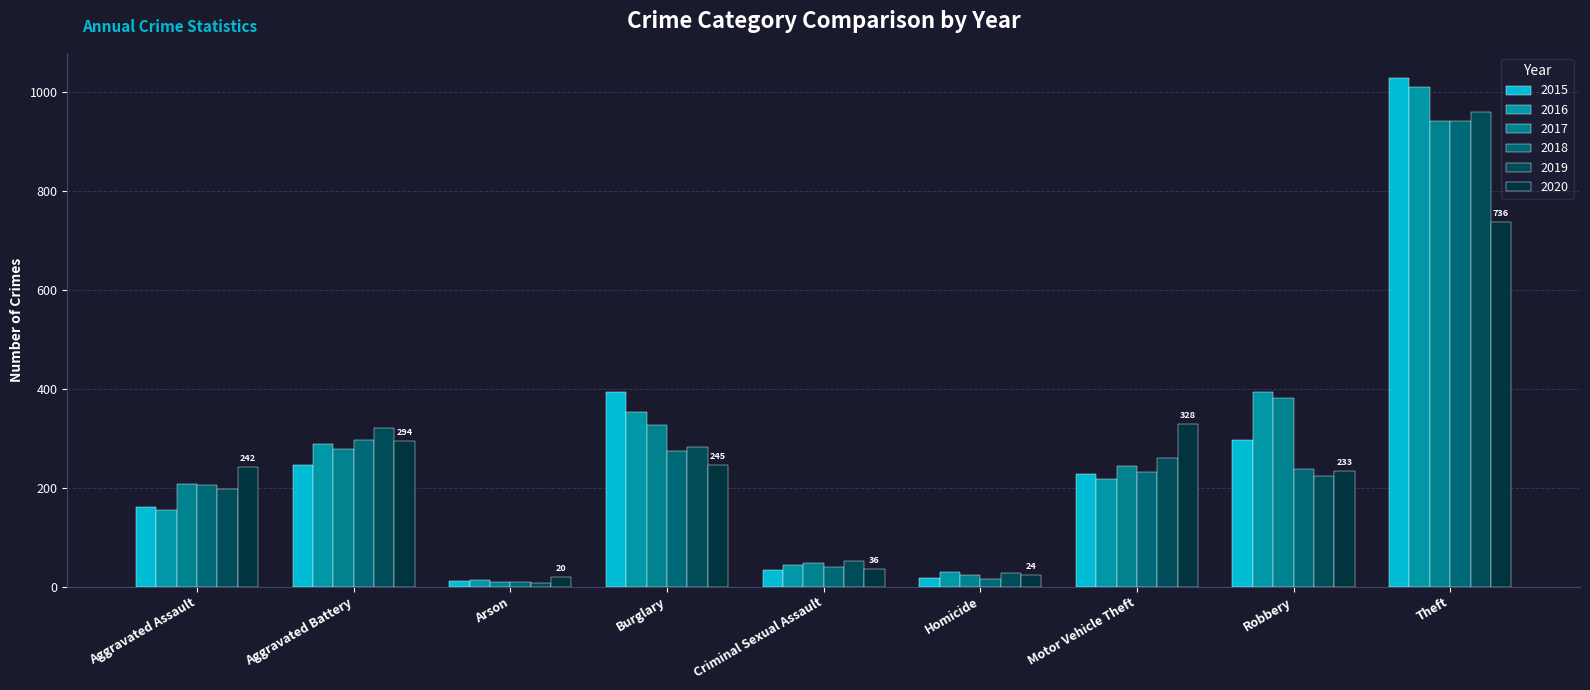

At which label does 2019 reach its peak?

Theft